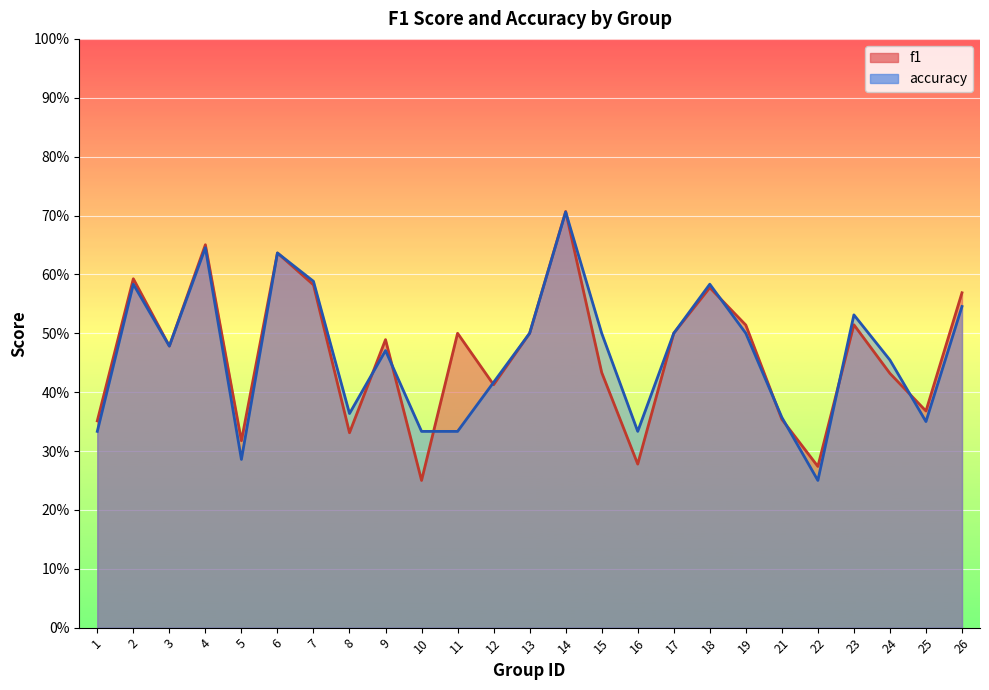

How many intersections are there between accuracy and f1?

10